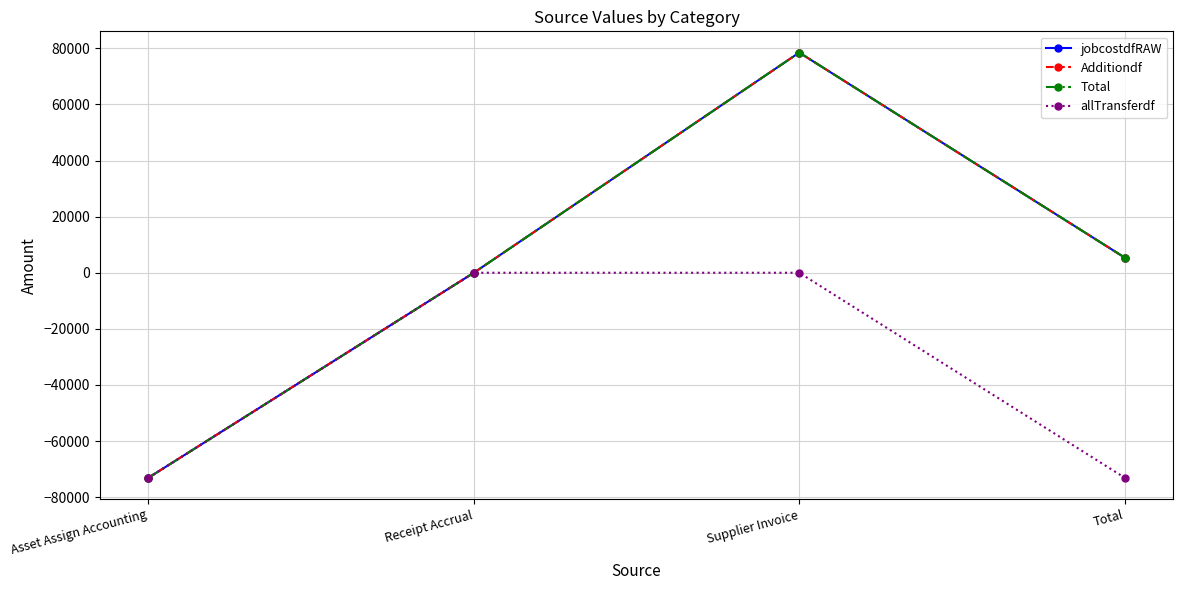

What is the sum of all Total values?

10833.8